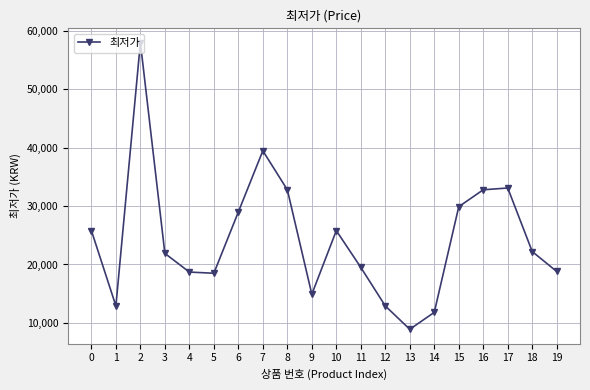

The value at 7 is 14821. True or false?

False